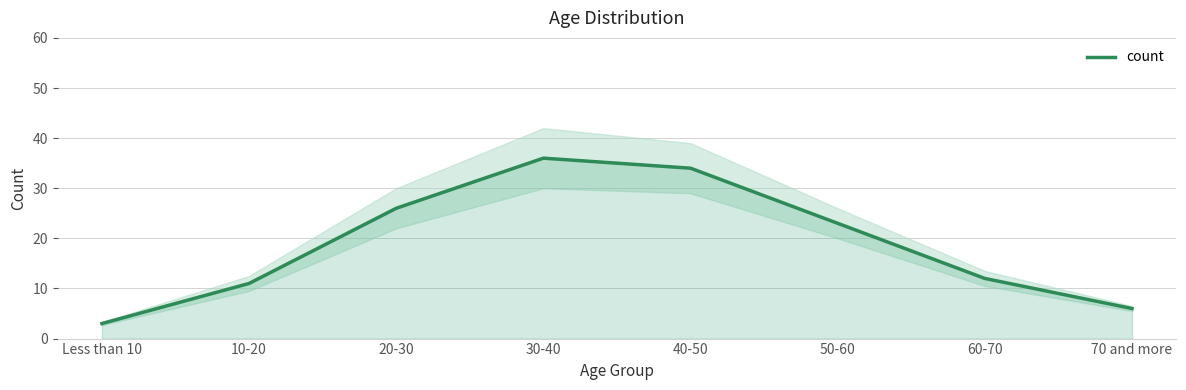

Rank the categories by value from lowest to highest.

Less than 10, 70 and more, 10-20, 60-70, 50-60, 20-30, 40-50, 30-40